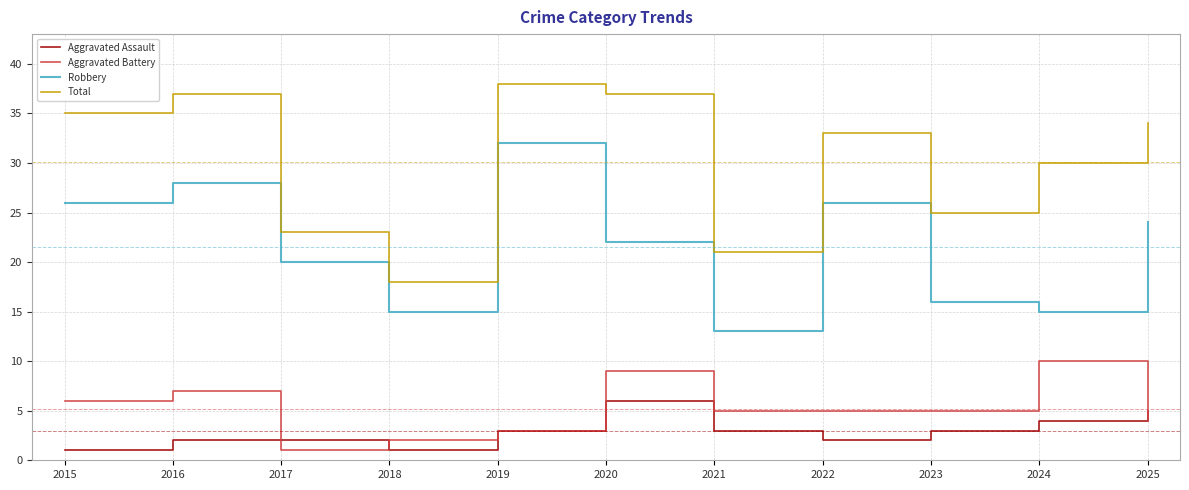

Rank the series by their maximum value, from highest to lowest.

Total, Robbery, Aggravated Battery, Aggravated Assault